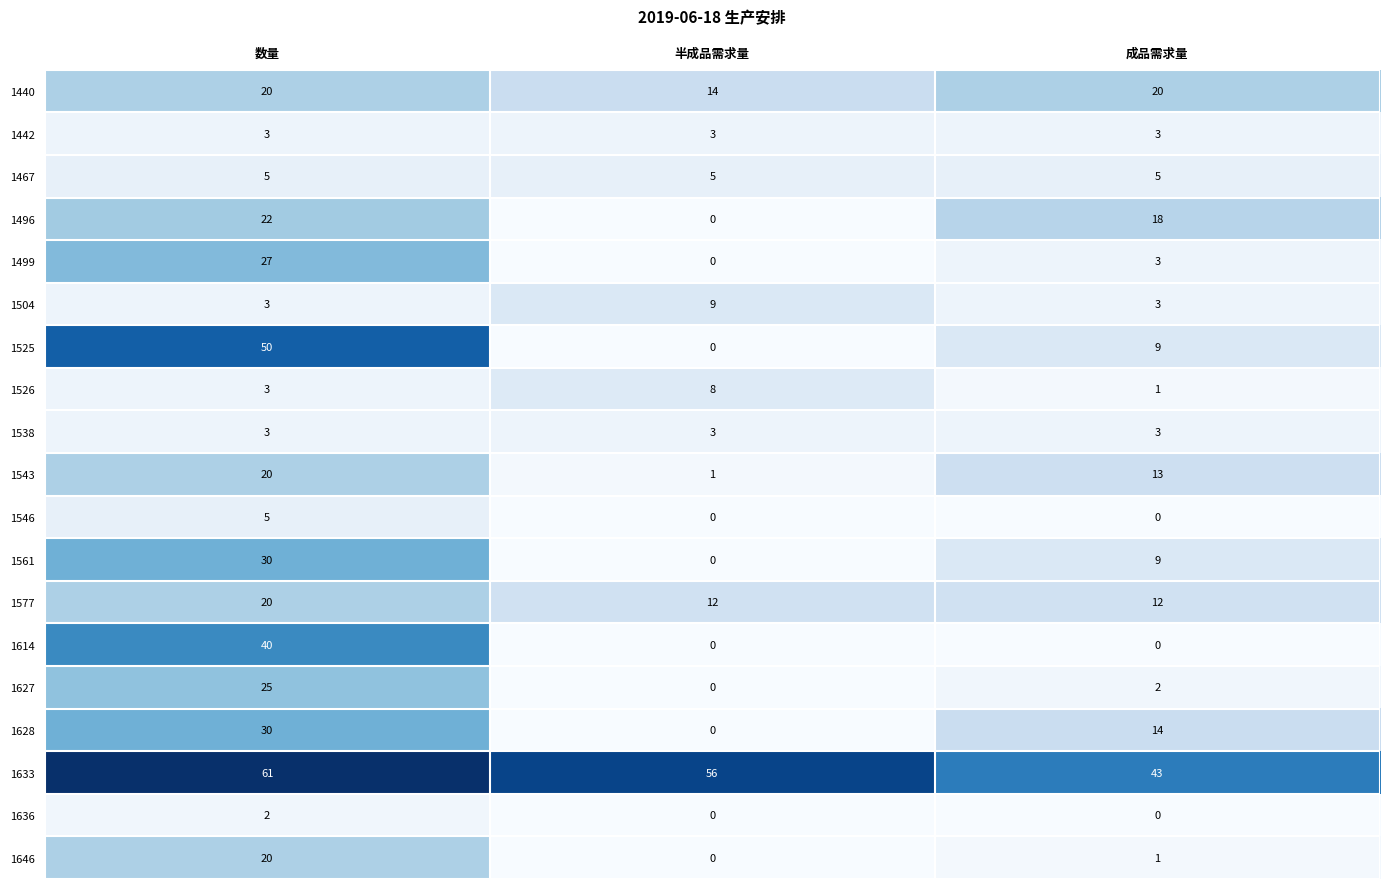

At which label does 1561 first exceed 9?

数量